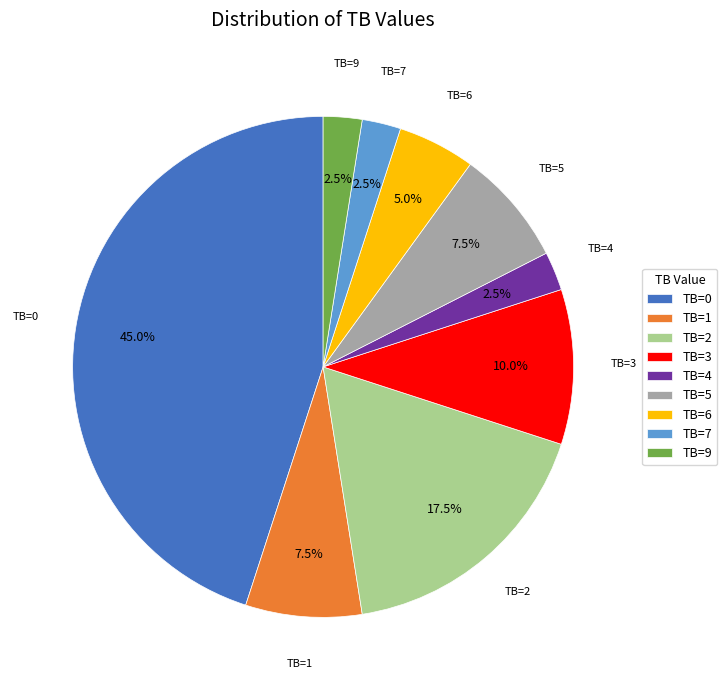

How much of the chart is everything except TB=9?

97.5%